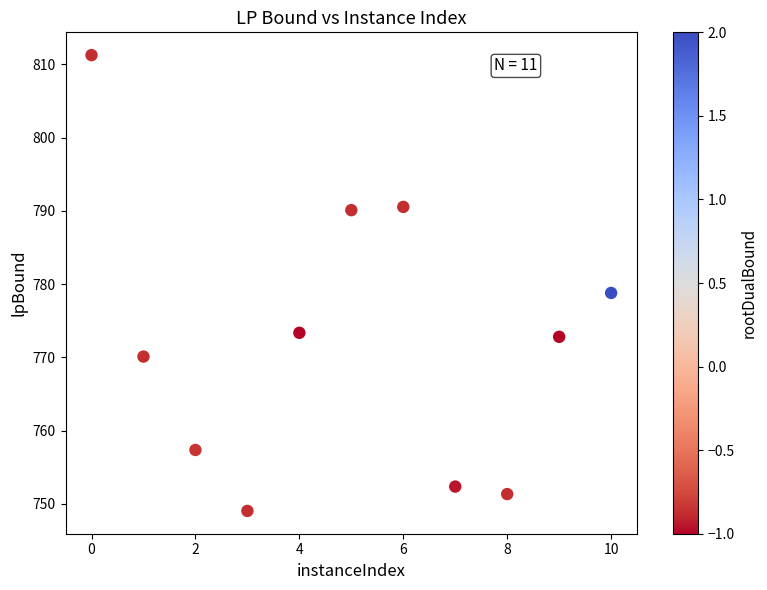

What Y value in the scatter plot is closest to 780?

778.8